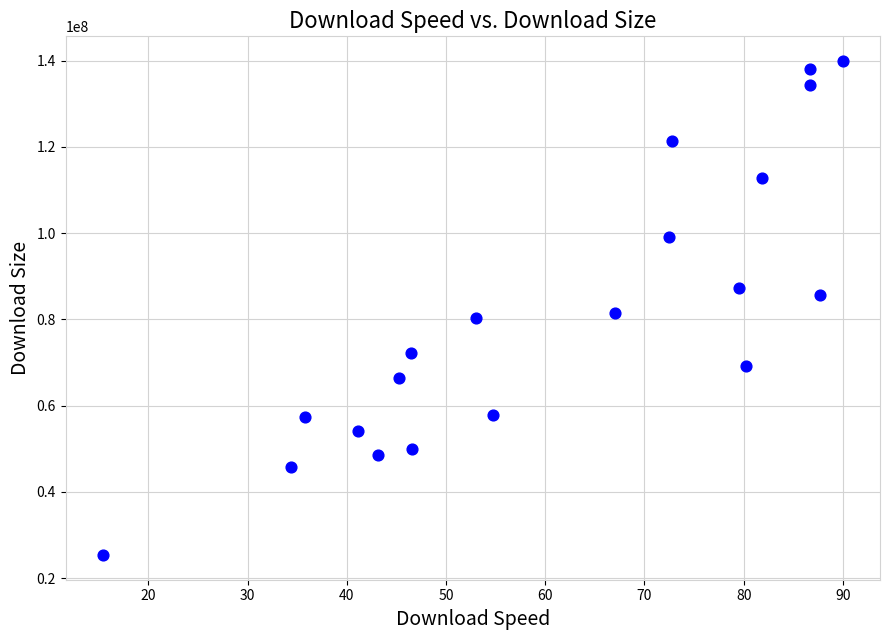

What is the range of Y values (max minus min)?

114523547